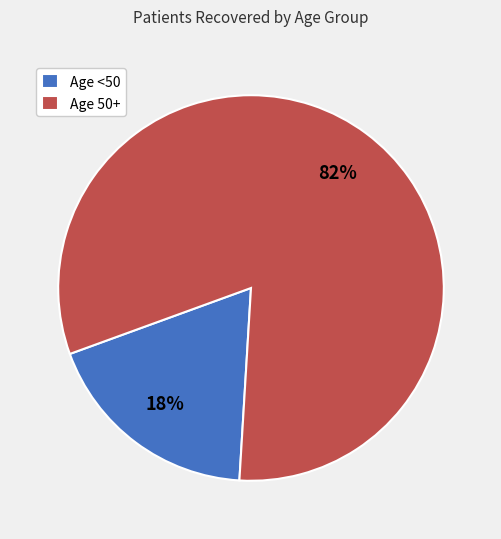

To the nearest percent, what is the combined percentage of Age <50 and Age 50+?

100%